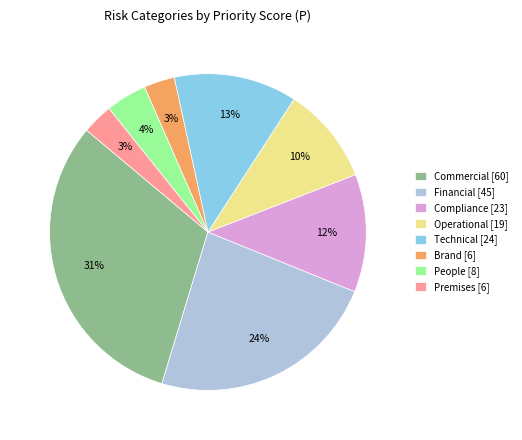

Which has a higher value, Operational [19] or Premises [6]?

Operational [19]